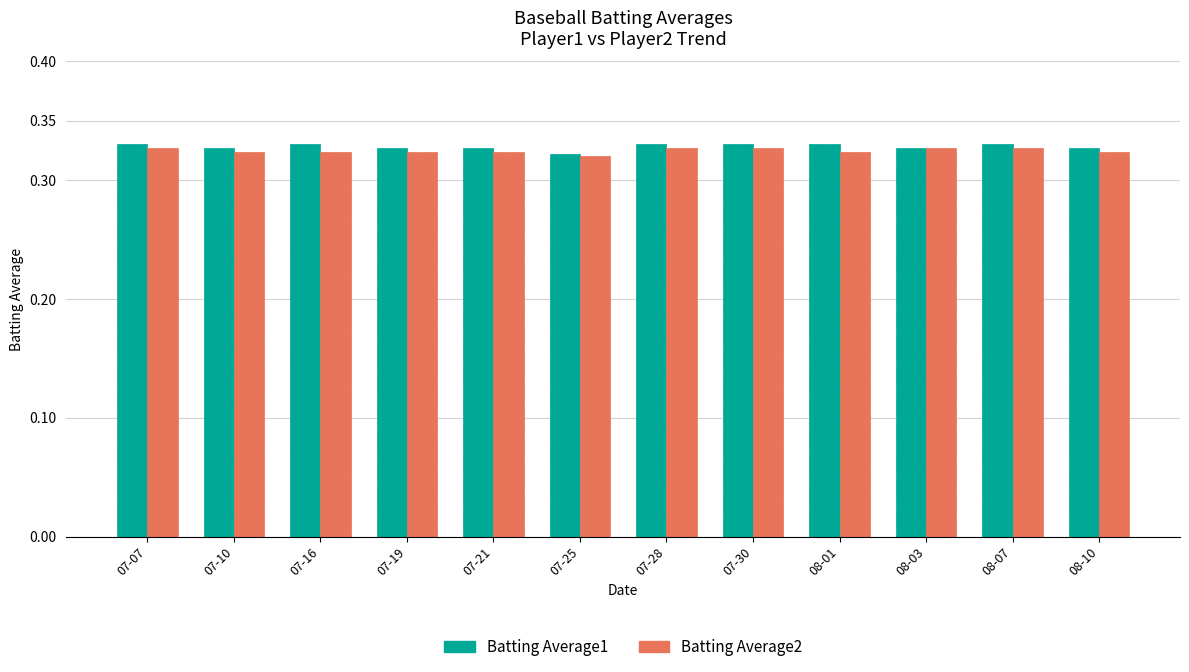

Which series has the largest range (max minus min)?

Batting Average1